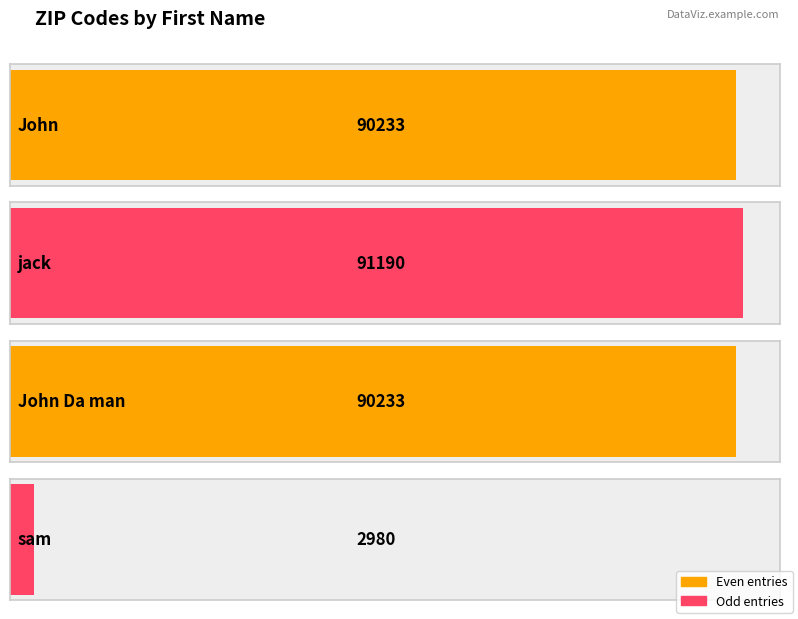

What is the value of the 2nd bar from the left?

91190